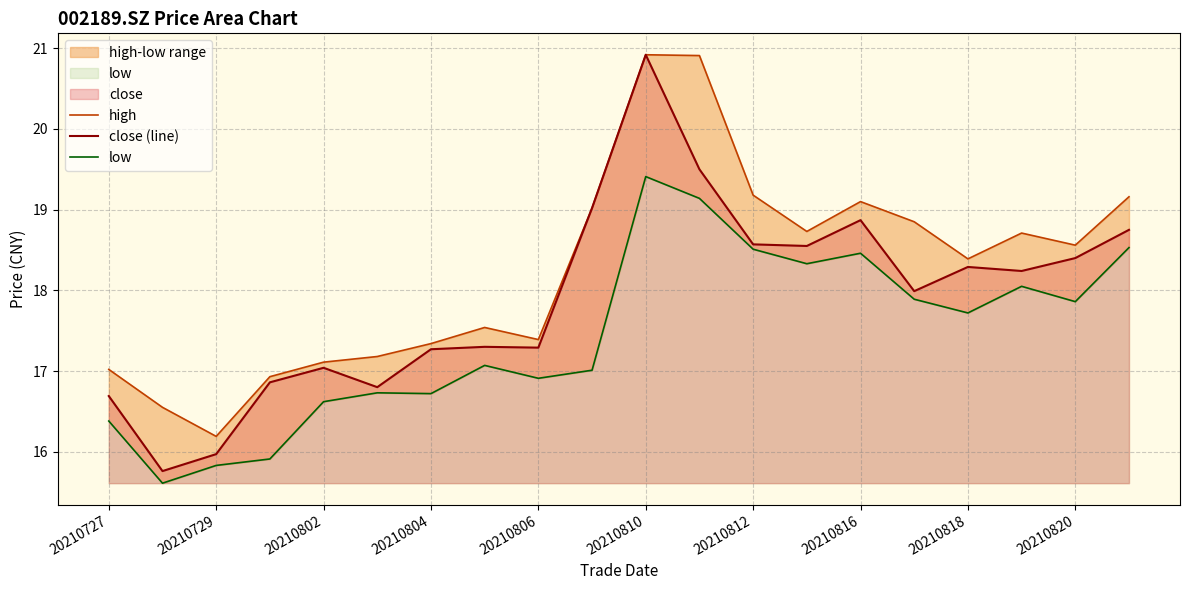

In high, how many points are higher than both neighbors (excluding endpoints)?

4